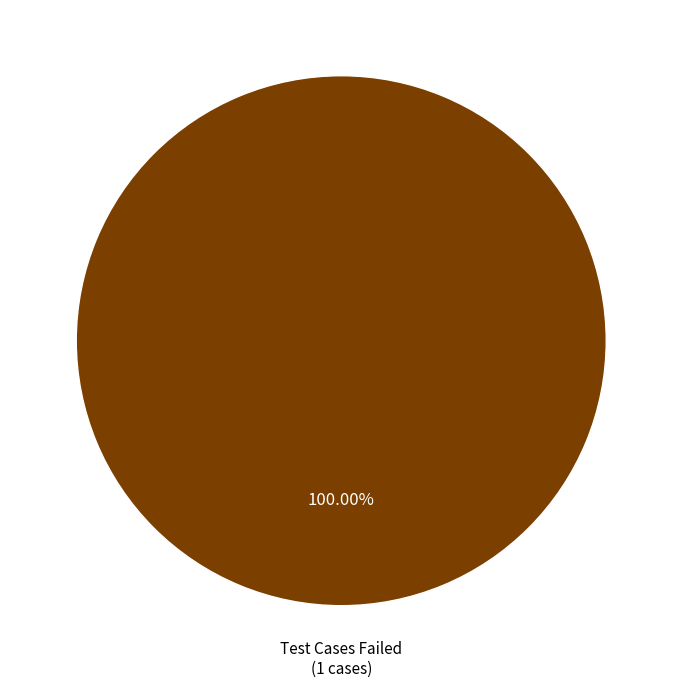

Does any single category account for the majority?

Yes